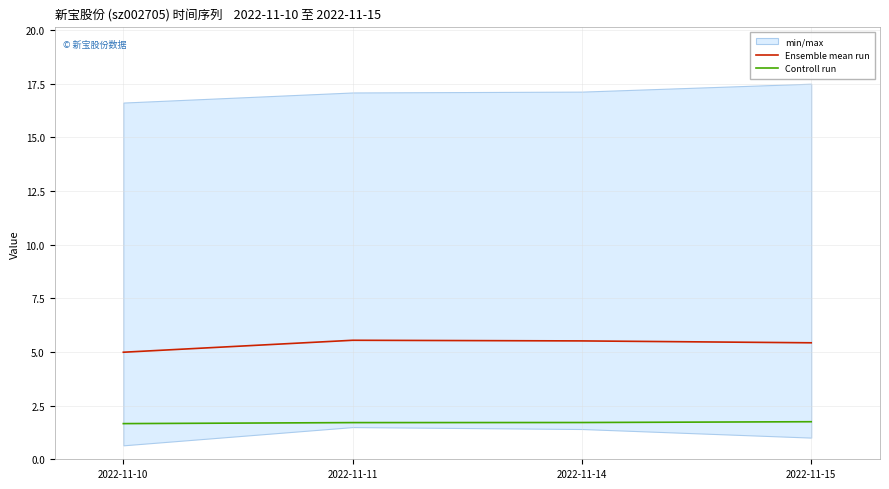

What is the sum of the Ensemble mean run values at 2022-11-15 and 2022-11-11?

11.0